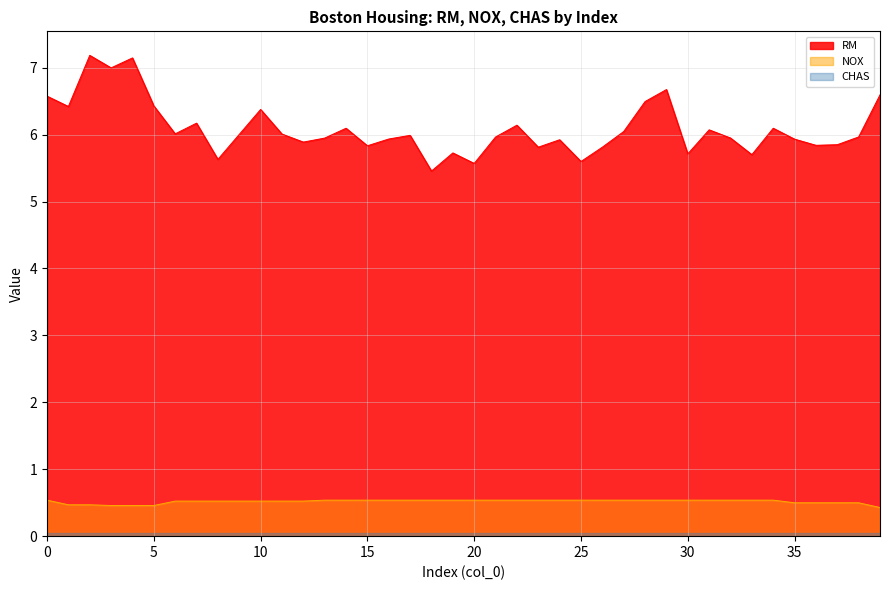

What is the total value across all series at 20?

6.2